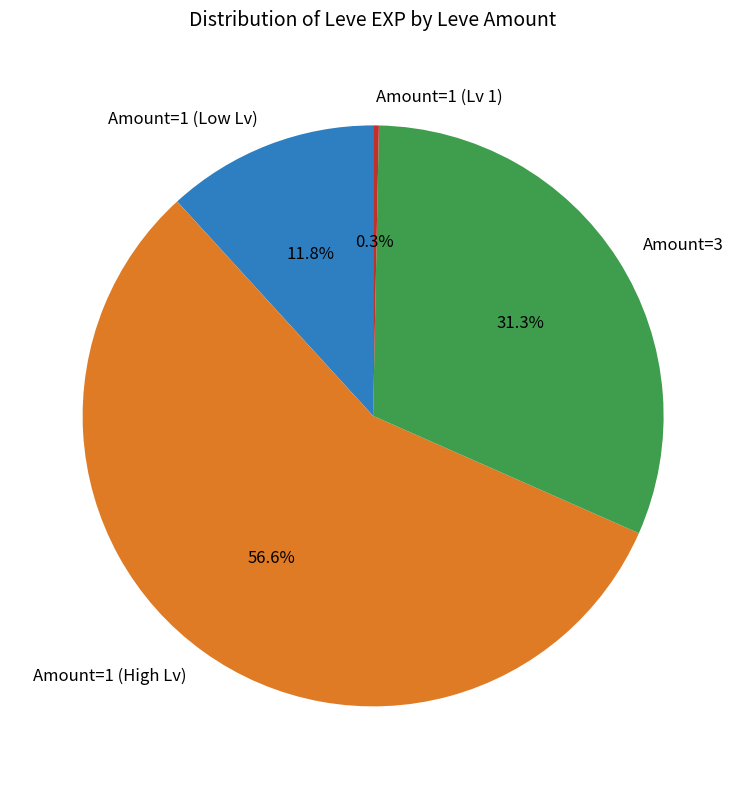

Is there a majority slice in this chart?

Yes